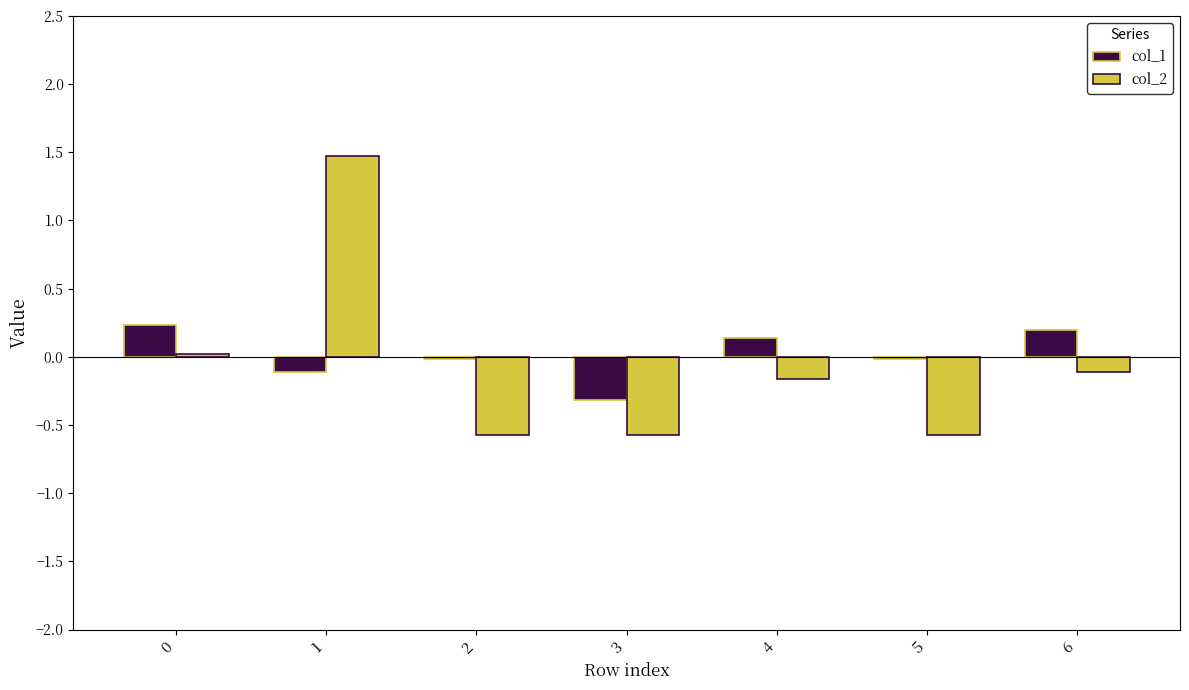

How many bars are there in total?

14